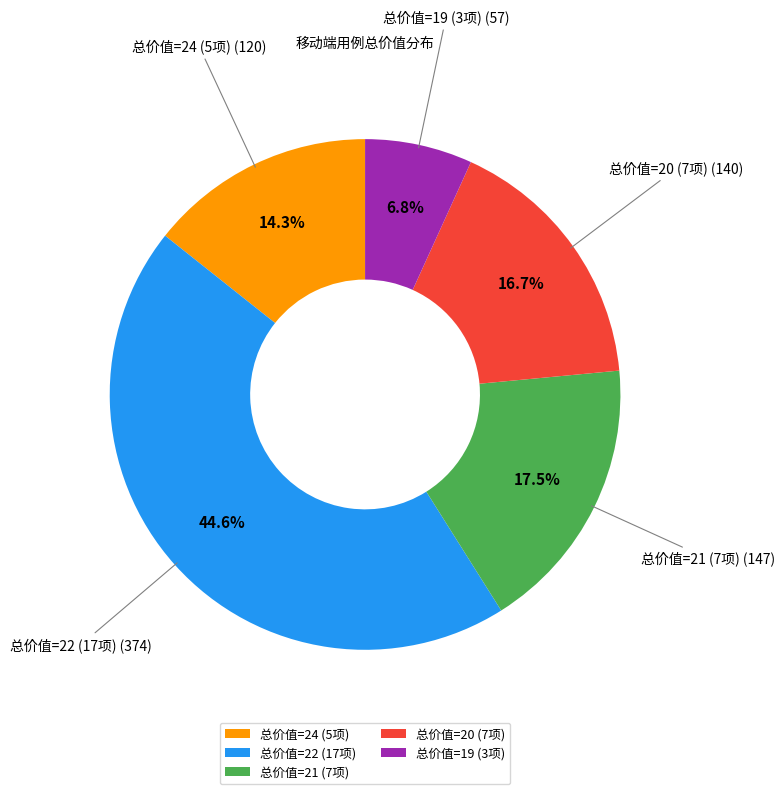

Which category has the biggest portion of the pie?

总价值=22 (17项)